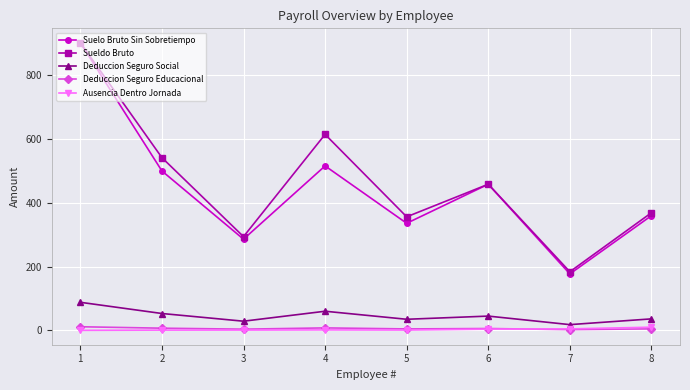

At which label does Deduccion Seguro Educacional first exceed 5?

1